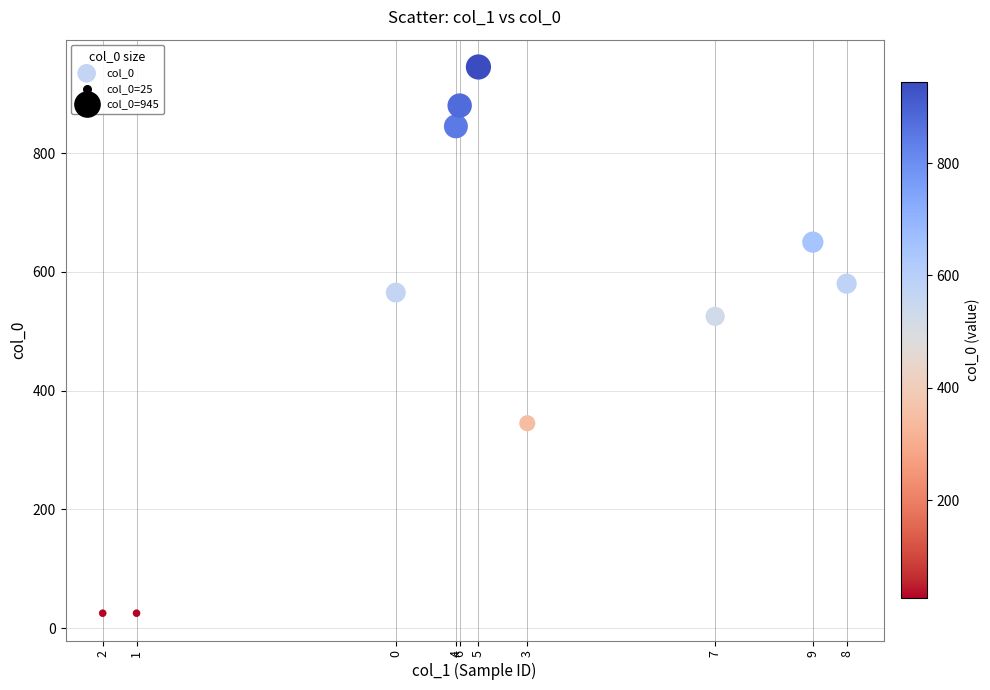

What Y value in the scatter plot is closest to 485?

525